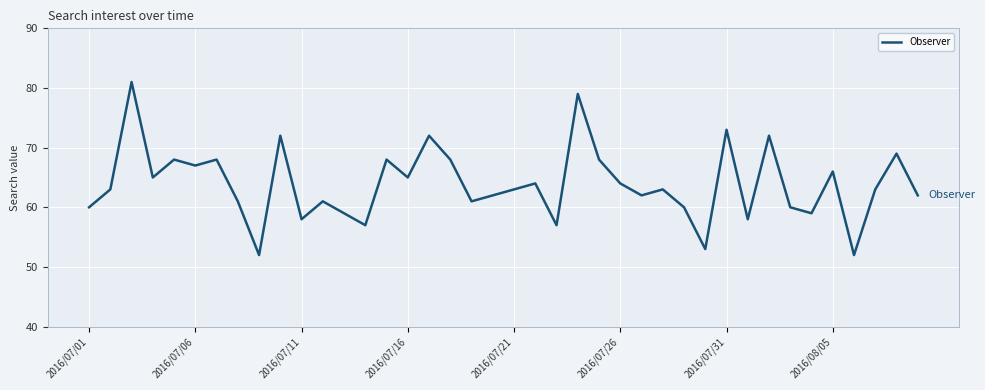

What is the maximum value shown in the chart?

81